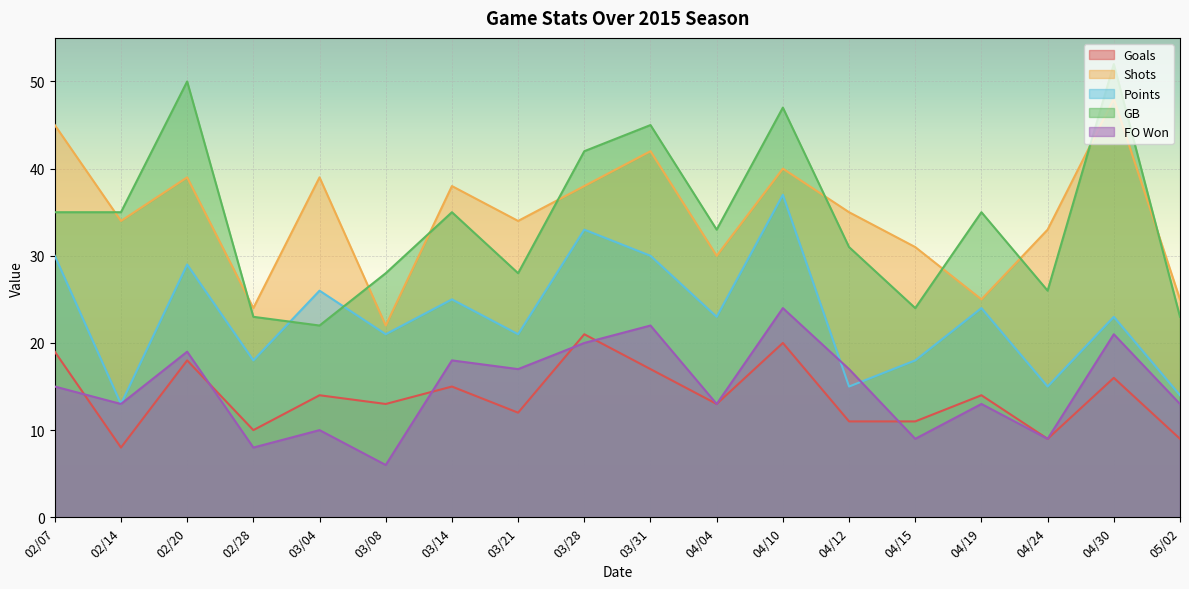

Is the value of FO Won at 02/20 greater than the value of Points at 04/19?

No